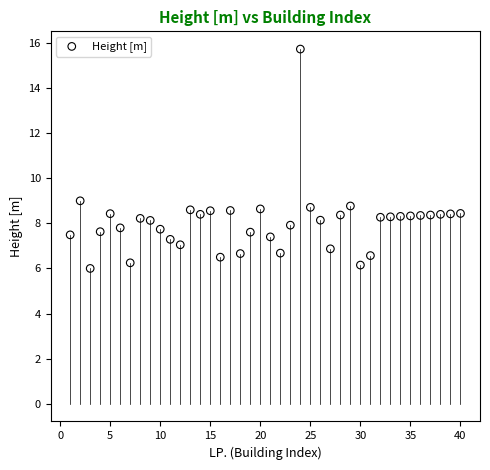

What Y value in the scatter plot is closest to 10?

9.0